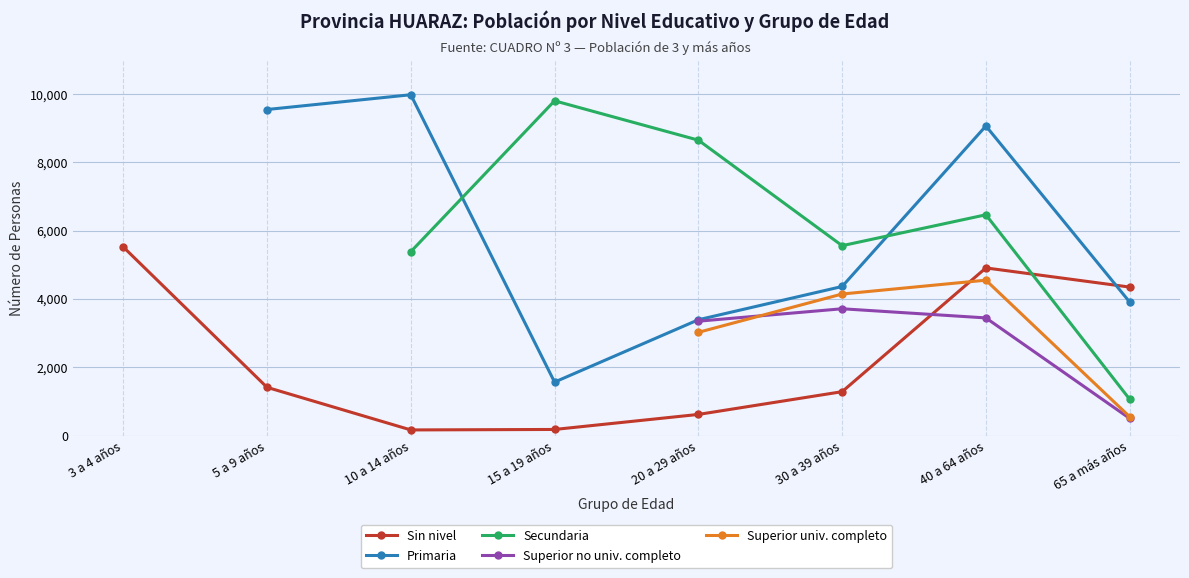

The Secundaria series shows 260.5 at 65 a más años. True or false?

False